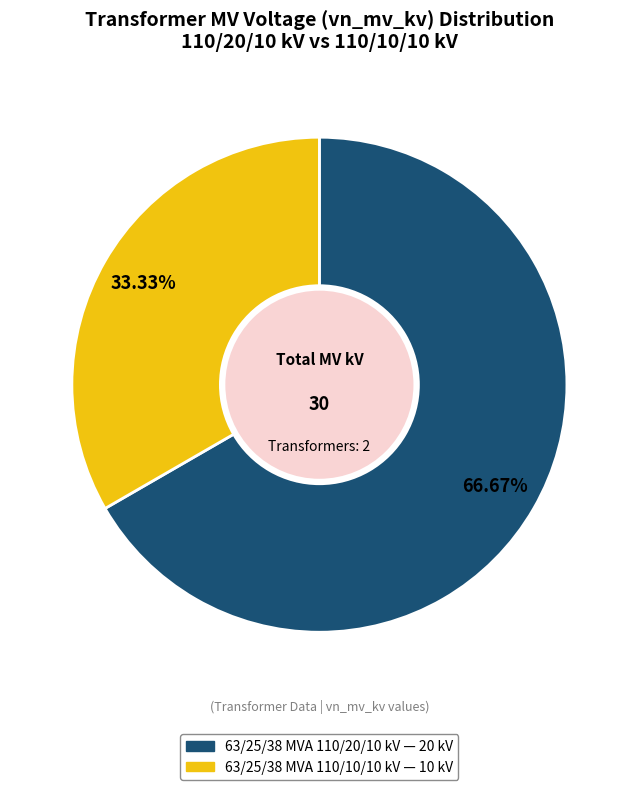

Is there a majority slice in this chart?

Yes